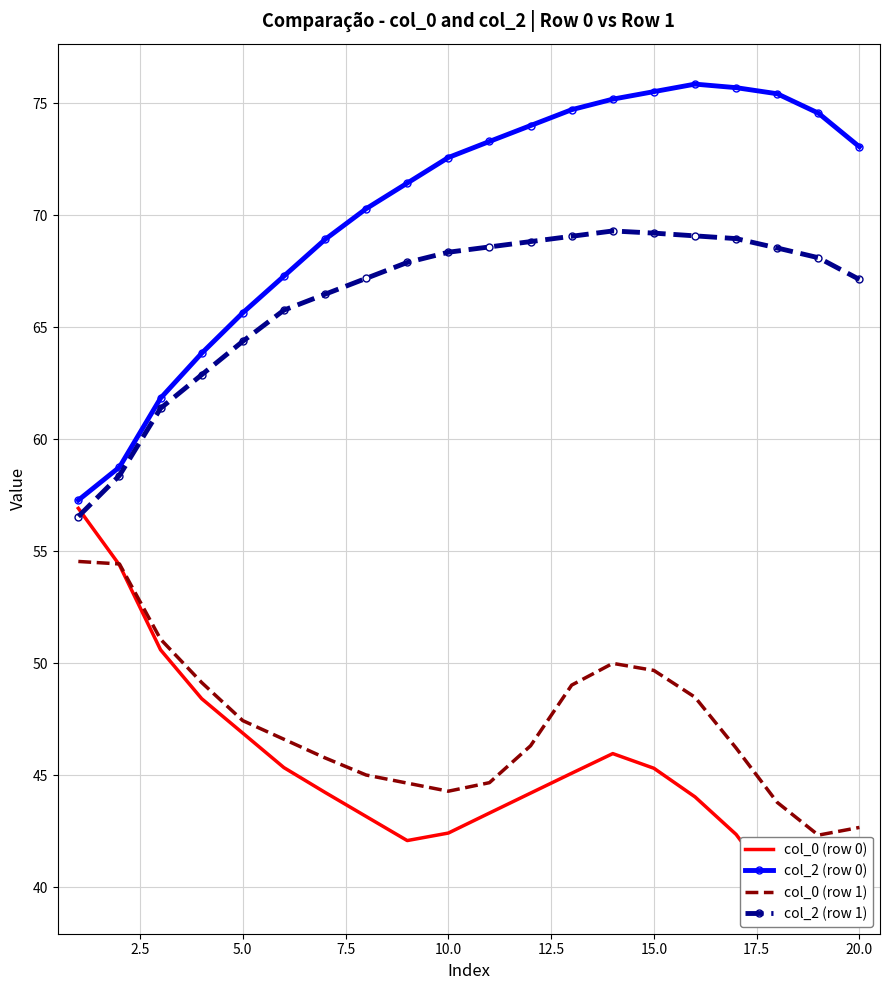

What is the lowest value of the col_2 (row 1) series?

56.5